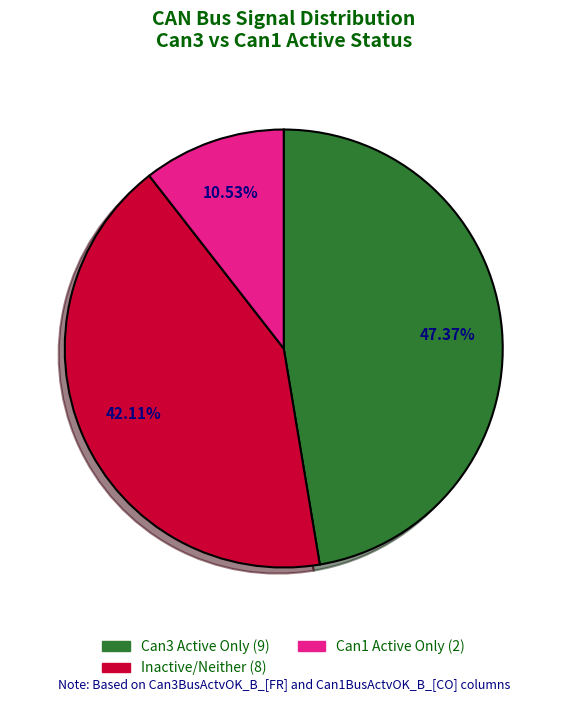

Is there any slice that represents more than half of the pie?

No